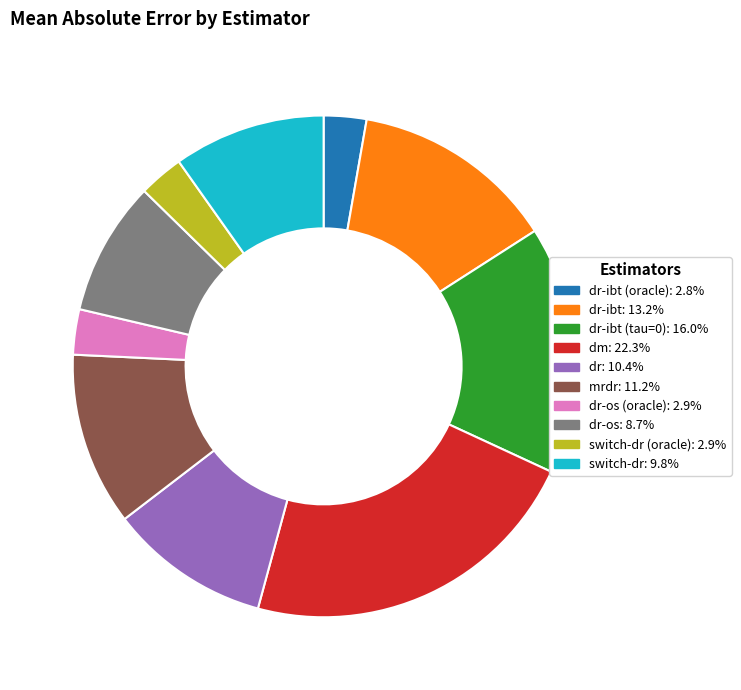

Is there any slice that represents more than half of the pie?

No